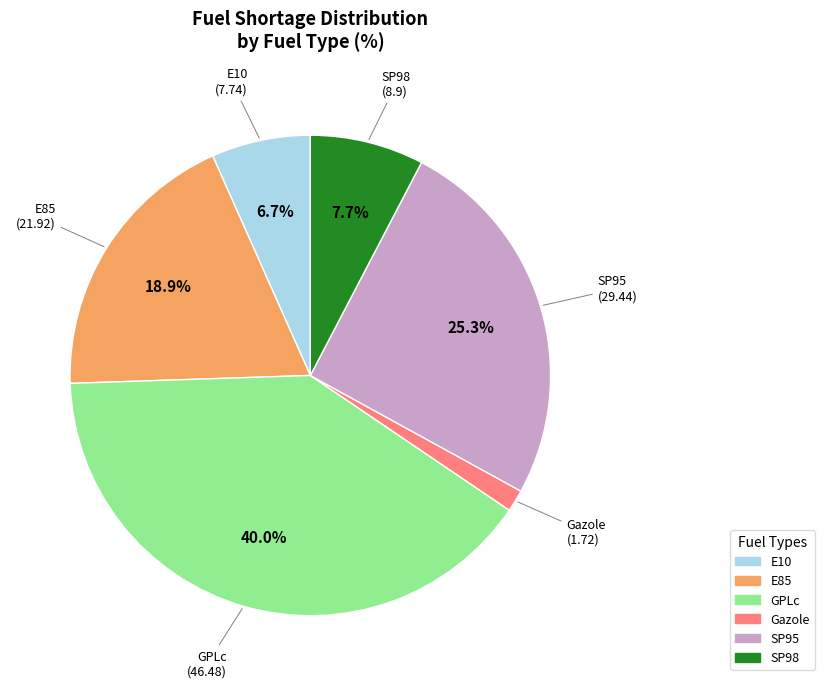

Which slice is the largest?

GPLc